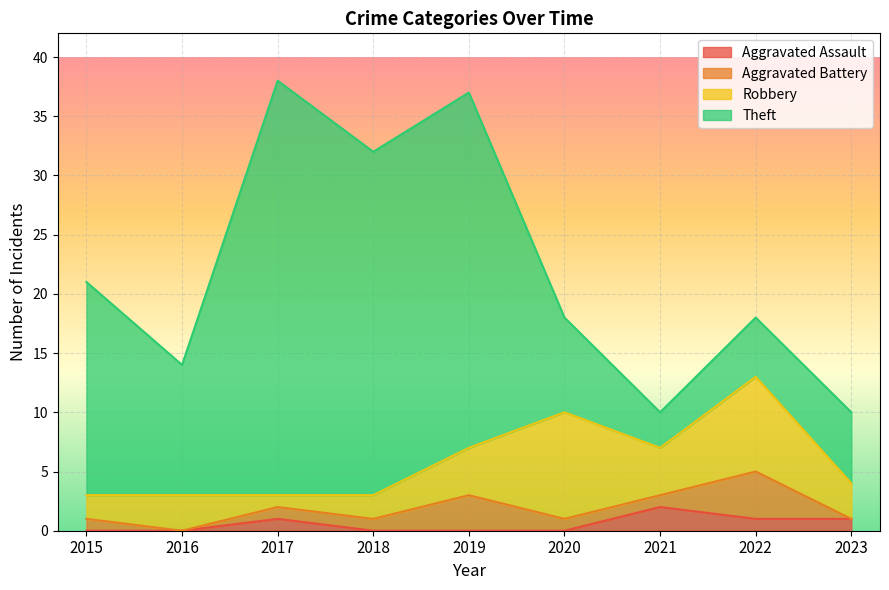

How many interior local valleys does the Robbery series have?

2